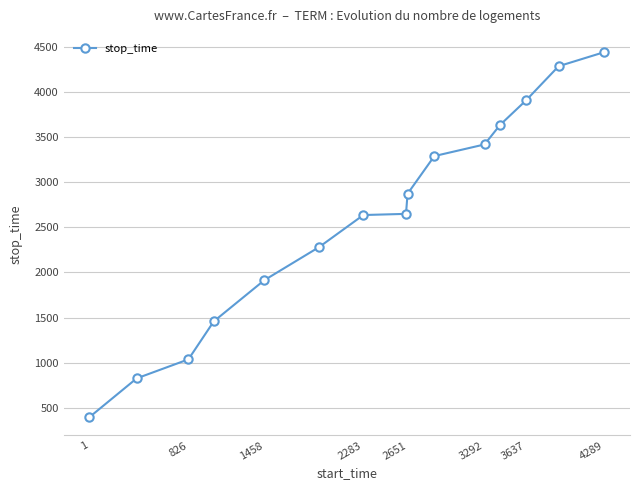

Count the number of categories in the chart.

15